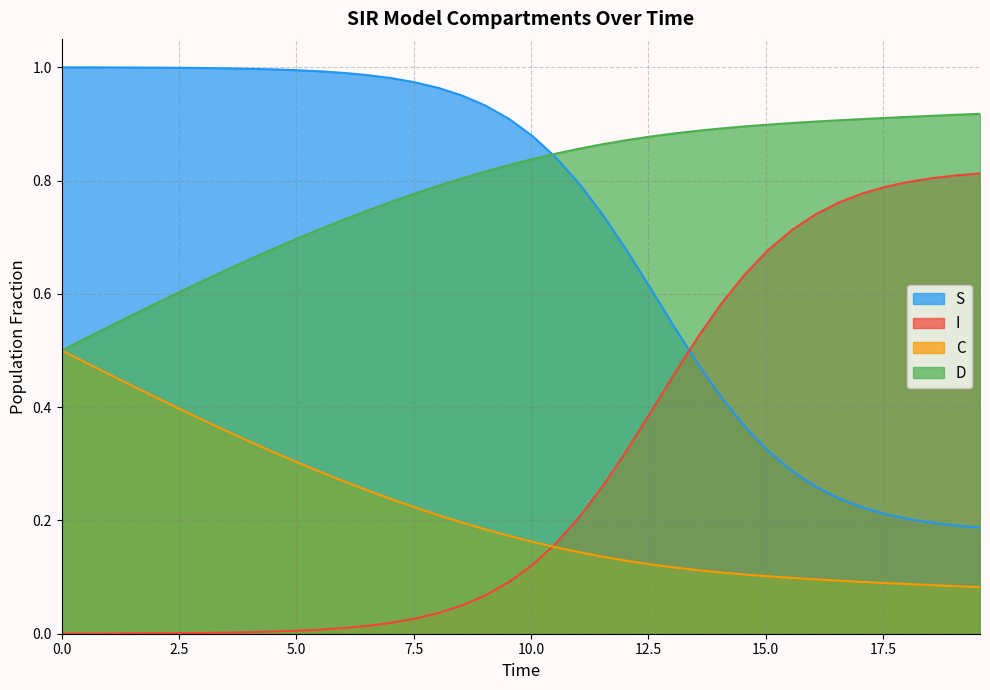

Which series has the largest total across all categories?

D